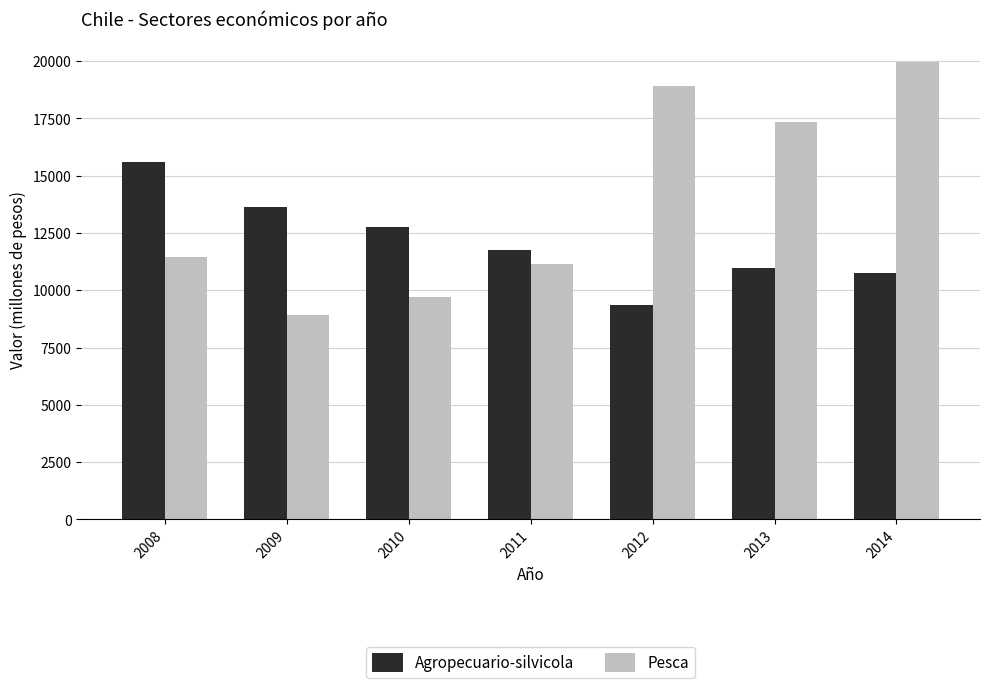

At which label does Agropecuario-silvicola reach its peak?

2008